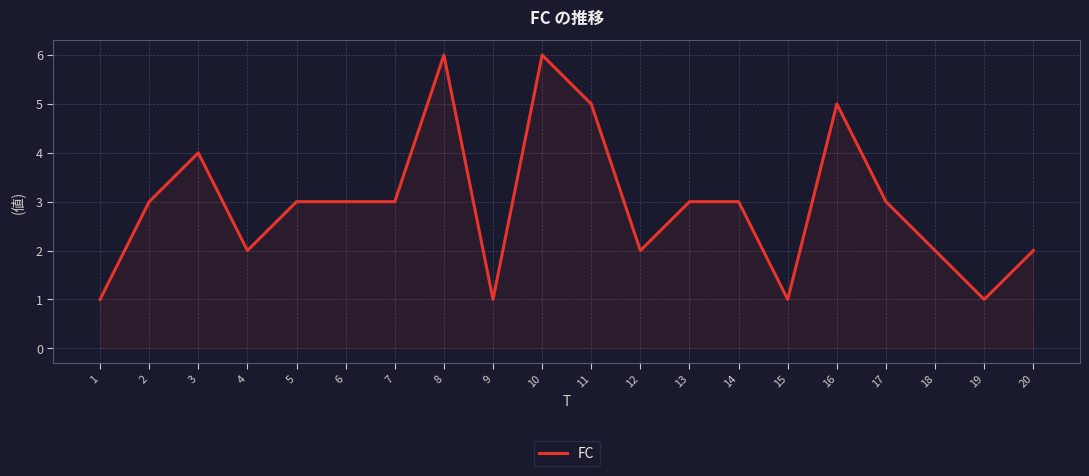

How many lines are shown in the chart?

1